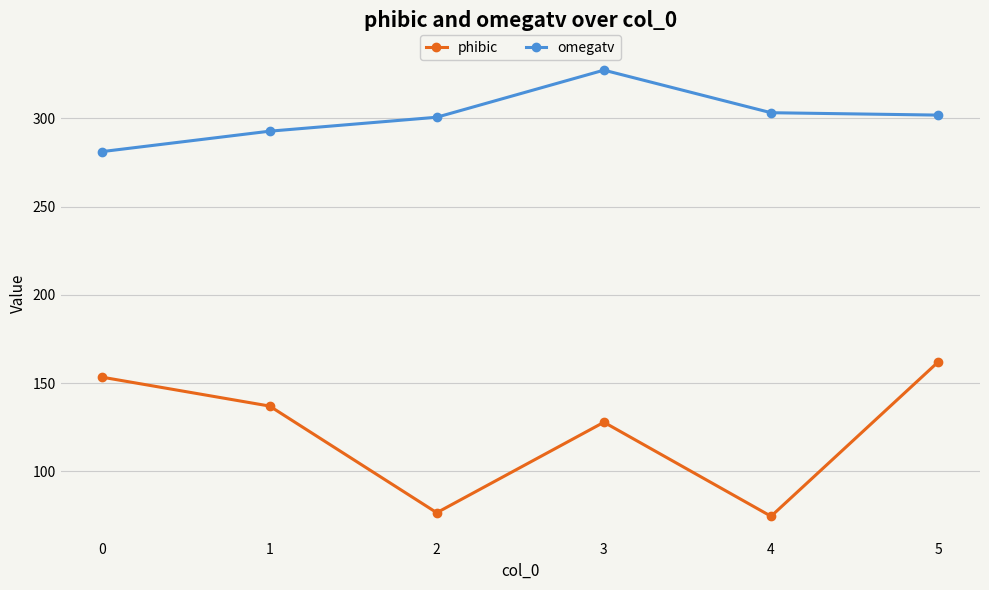

Rank the series by their maximum value, from lowest to highest.

phibic, omegatv